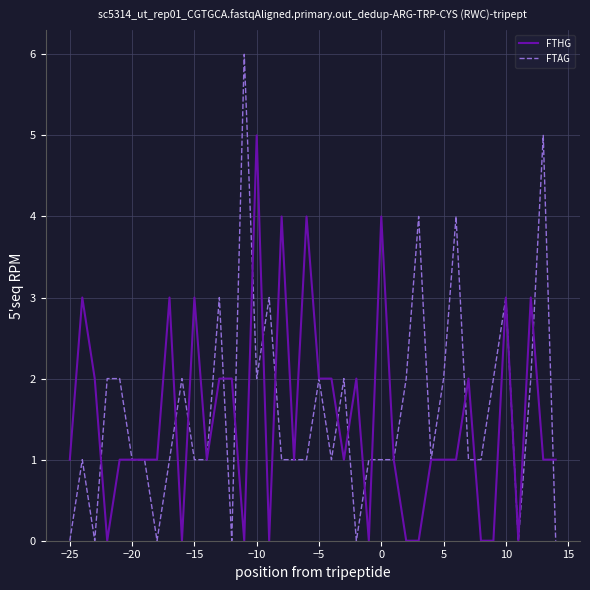

List the series in order of their overall mean, lowest first.

FTHG, FTAG